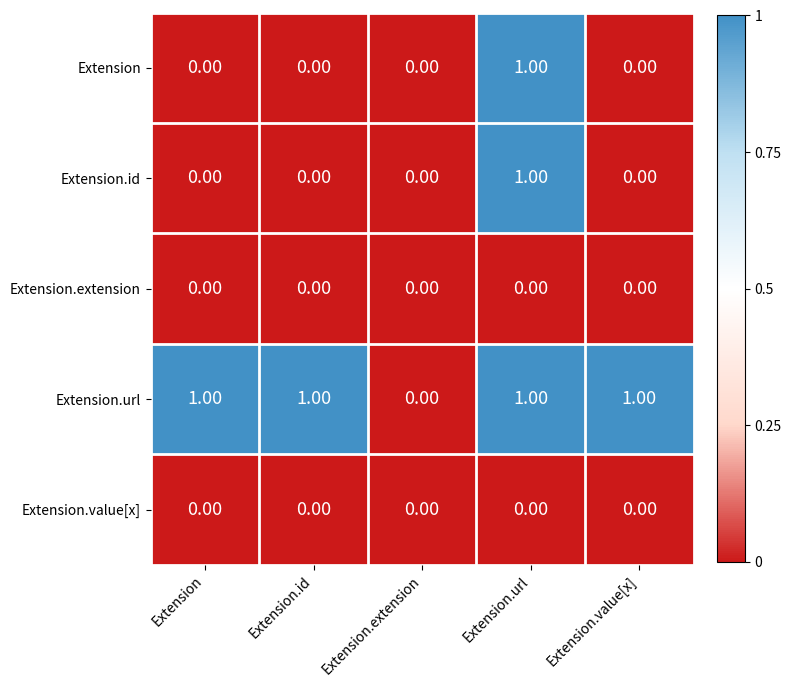

How many series are shown in this chart?

5